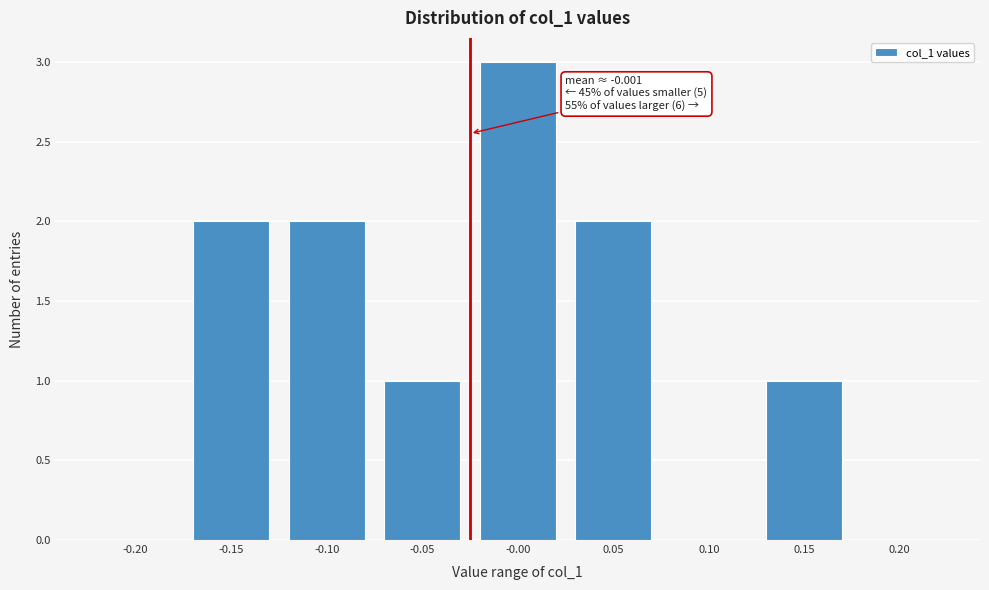

Reading right to left, transcribe all the data shown in this chart.

0.20=0	0.15=1	0.10=0	0.05=2	-0.00=3	-0.05=1	-0.10=2	-0.15=2	-0.20=0